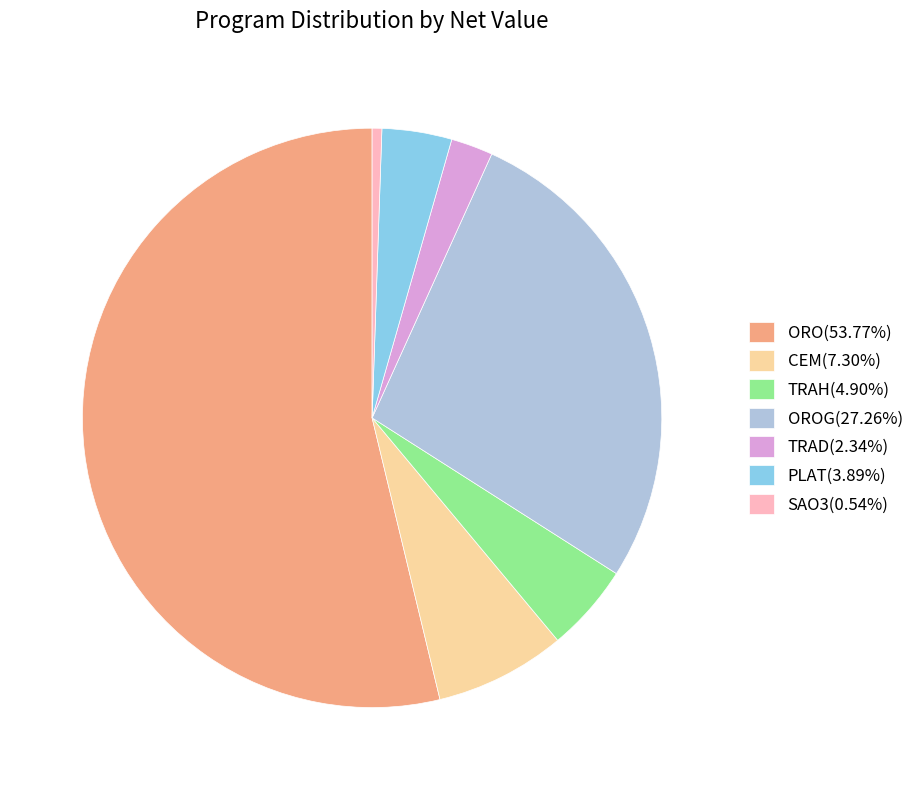

What is the ratio of the value at PLAT(3.89%) to the value at TRAD(2.34%)?

1.7